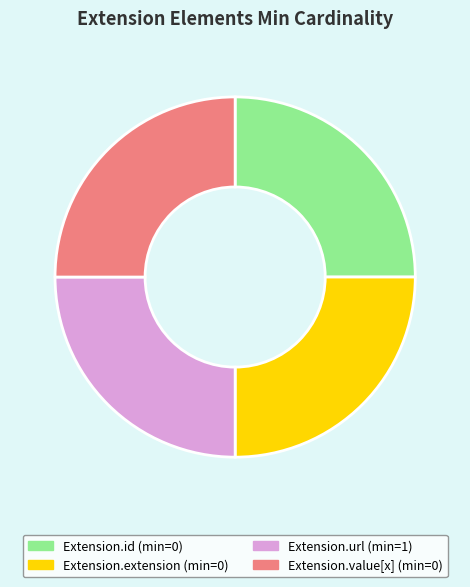

Is there any slice that represents more than half of the pie?

No